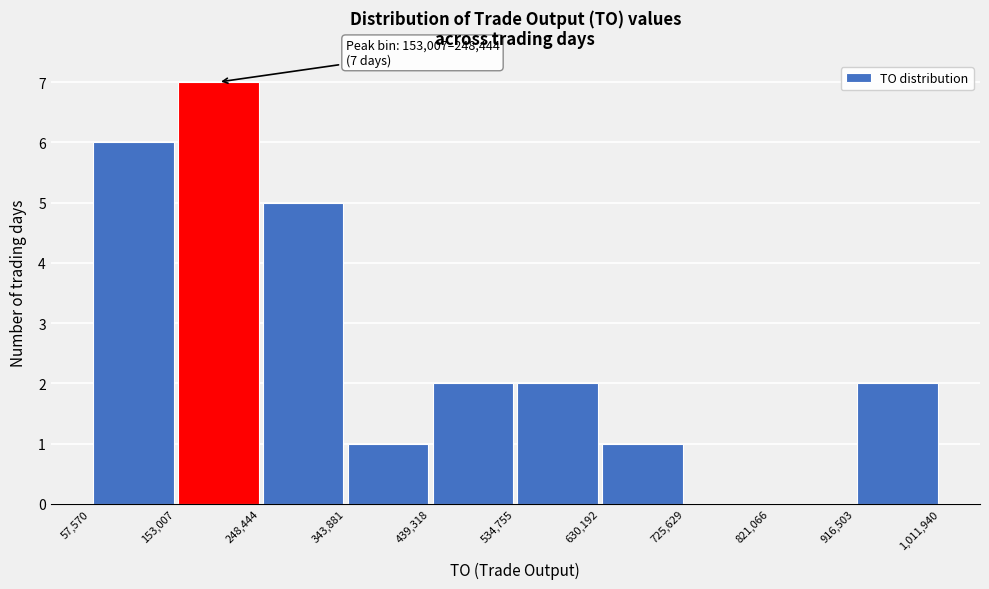

Which range on the x-axis has the tallest bar?

153,007 to 248,444